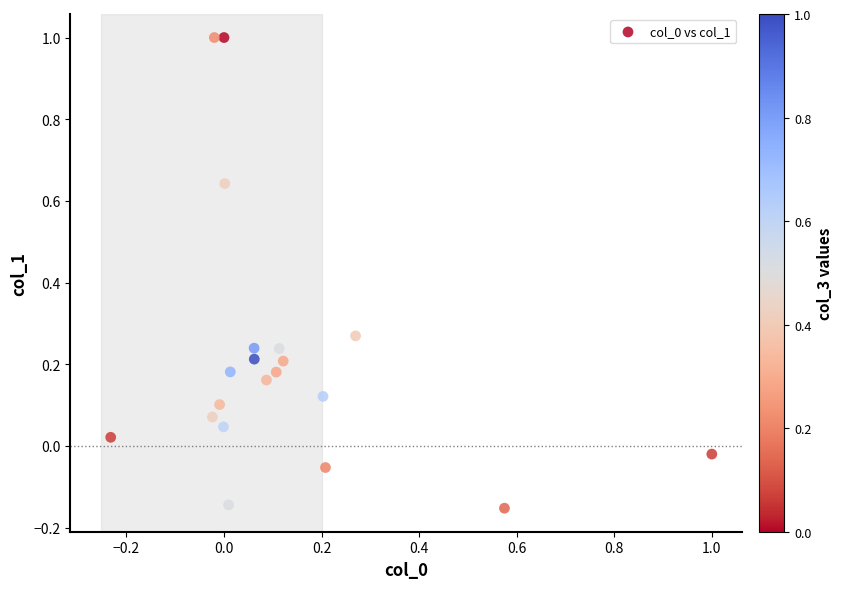

What is the range of X values (max minus min)?

1.2